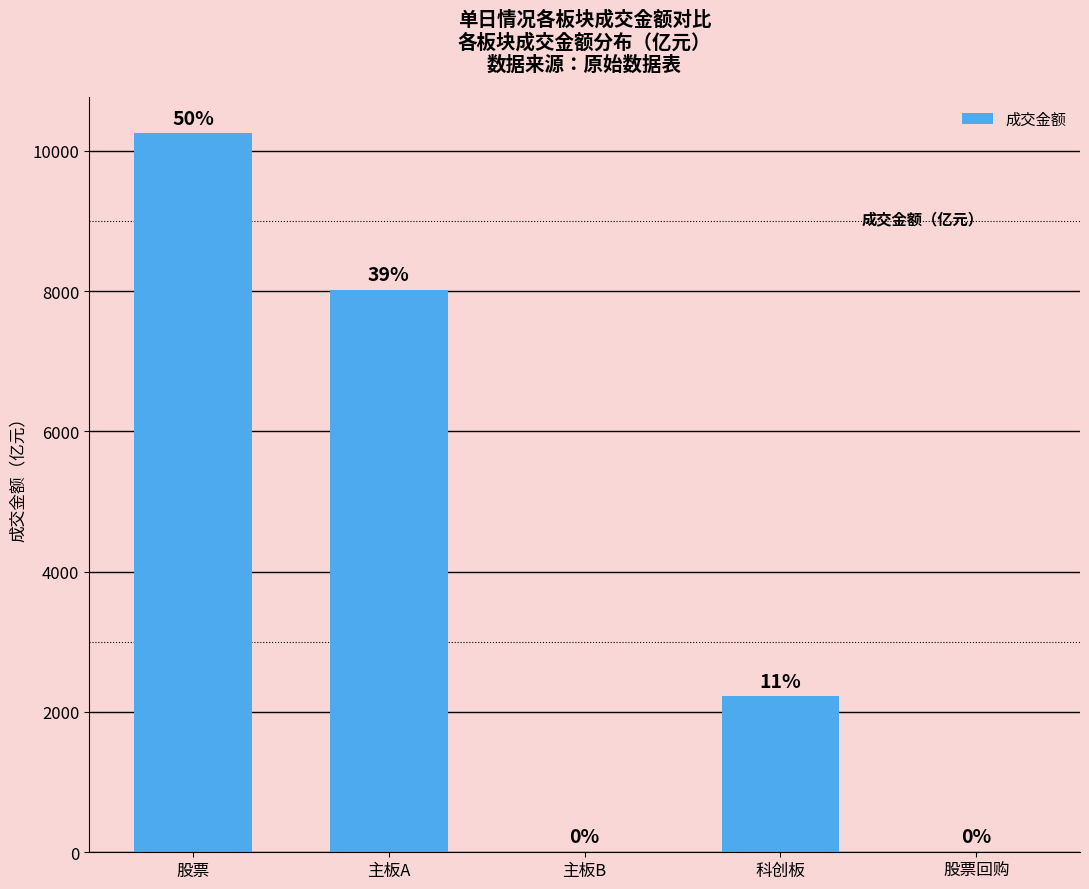

List the labels in order of value, largest first.

股票, 主板A, 科创板, 主板B, 股票回购